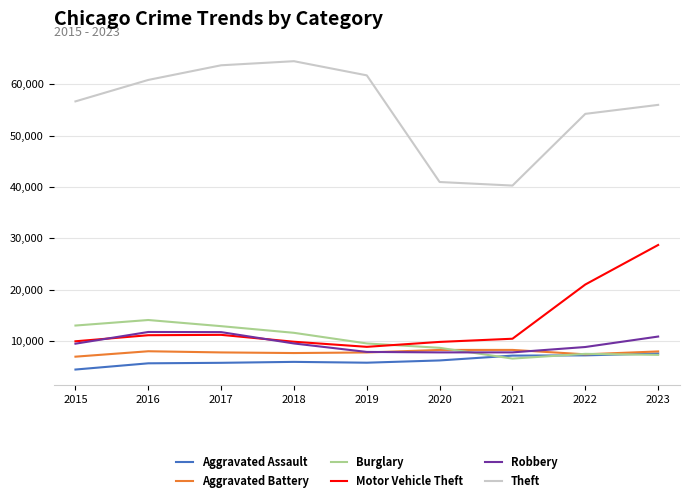

What is the maximum value for Motor Vehicle Theft?

28688